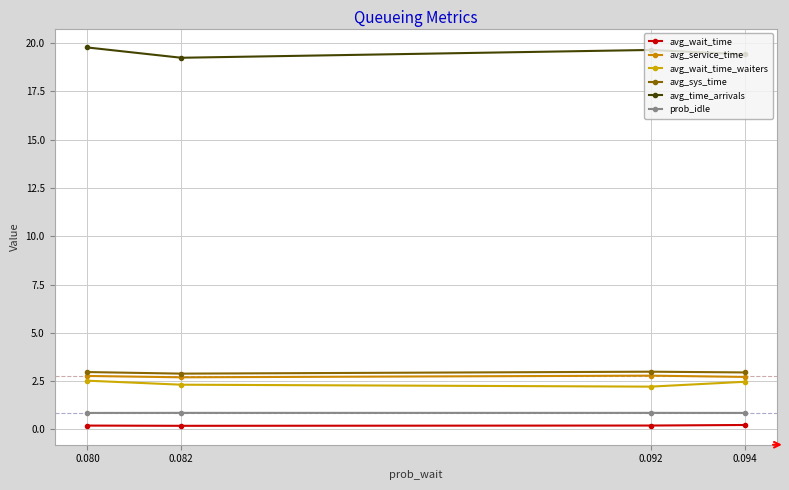

Count the number of data series in this chart.

6